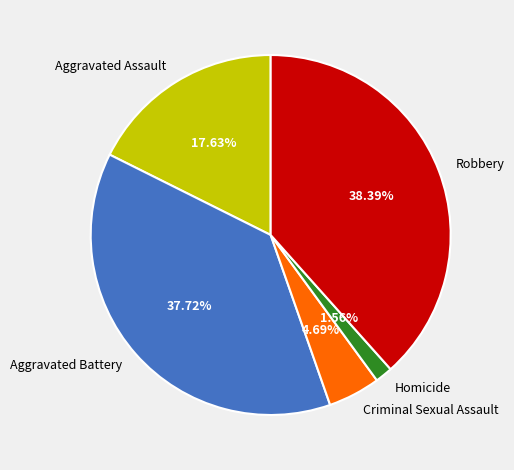

To the nearest percent, what is the difference between the Criminal Sexual Assault and Robbery slice percentages?

34%